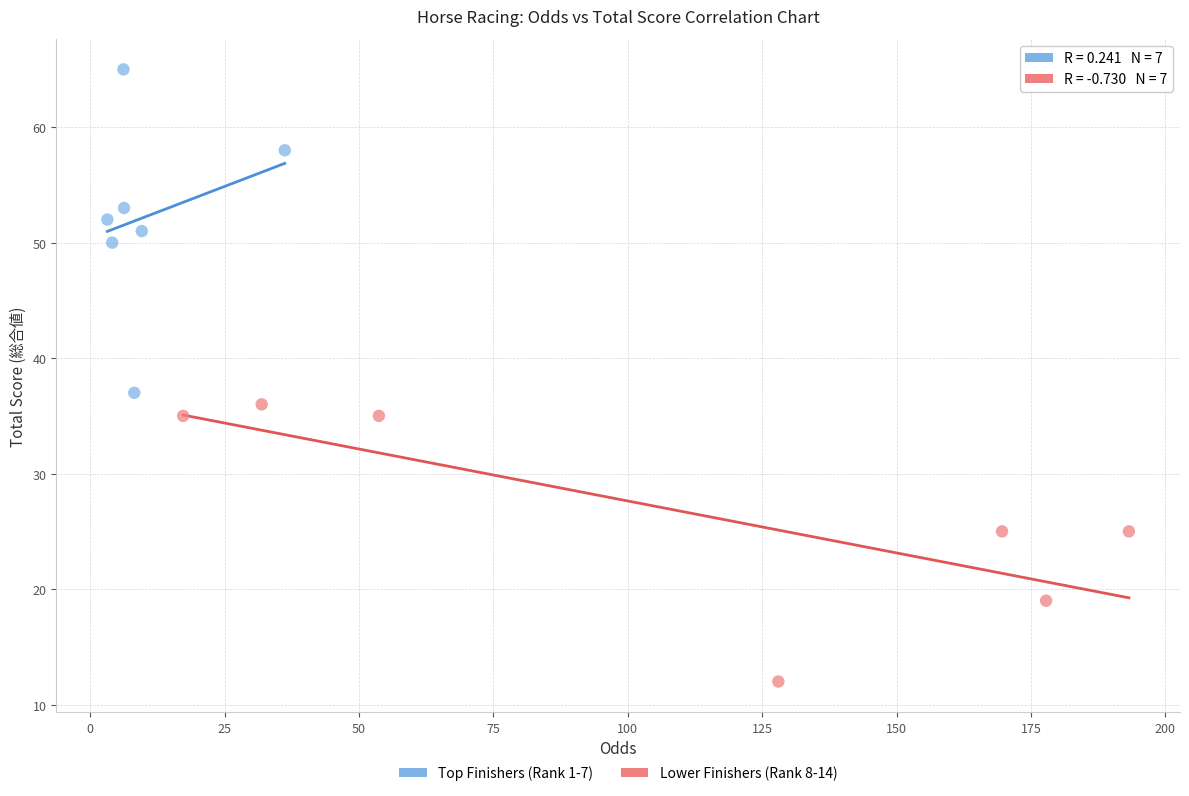

Which series contains the highest Y value?

Top Finishers (Rank 1-7)